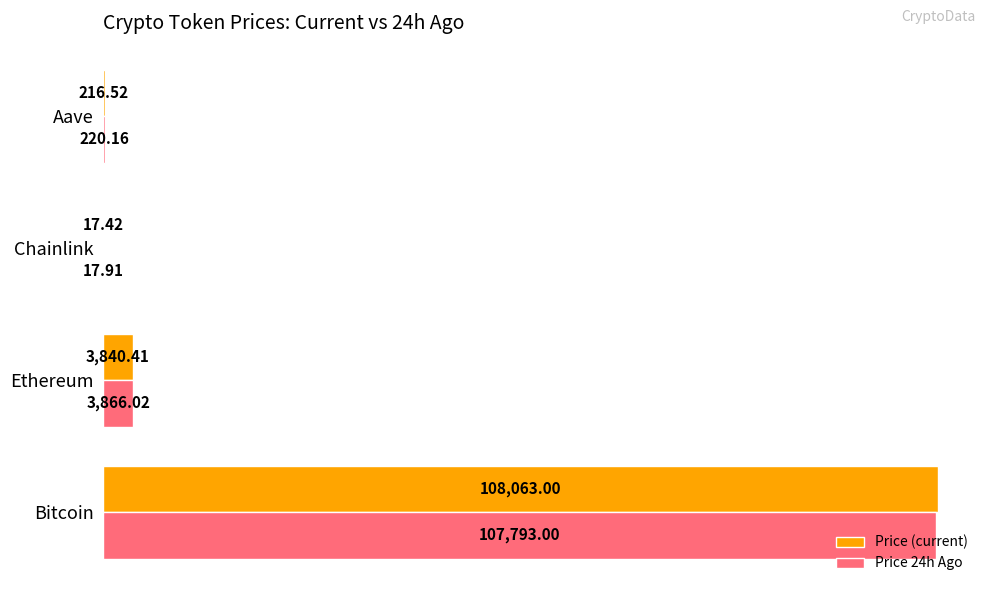

What is the sum of the Price (current) values at Chainlink and Ethereum?

3857.8